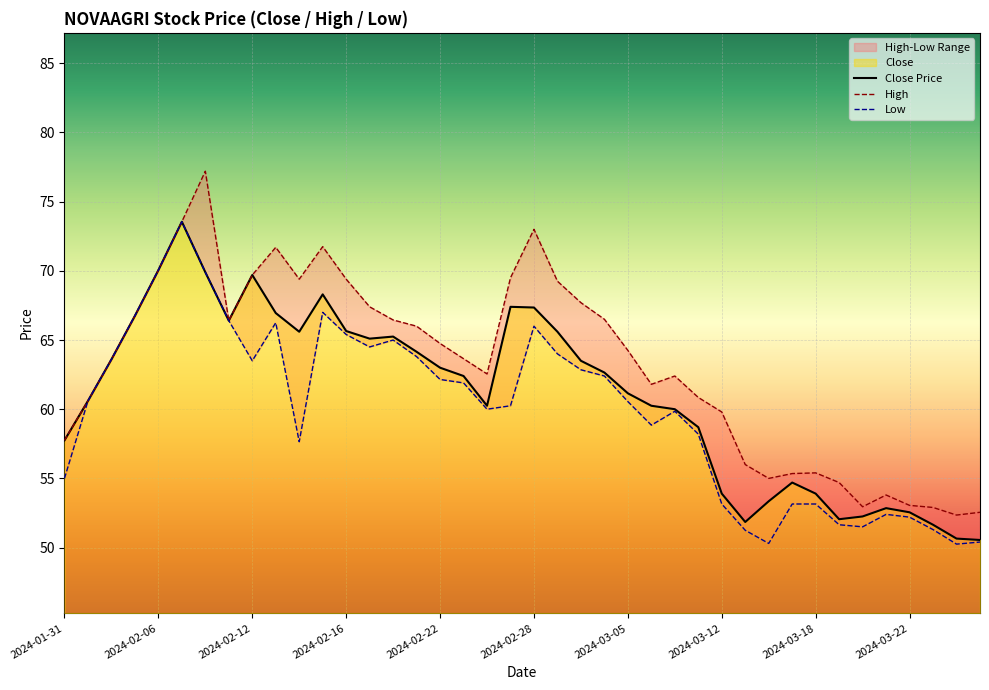

How many points are lower than both their immediate neighbors (excluding endpoints)?

6